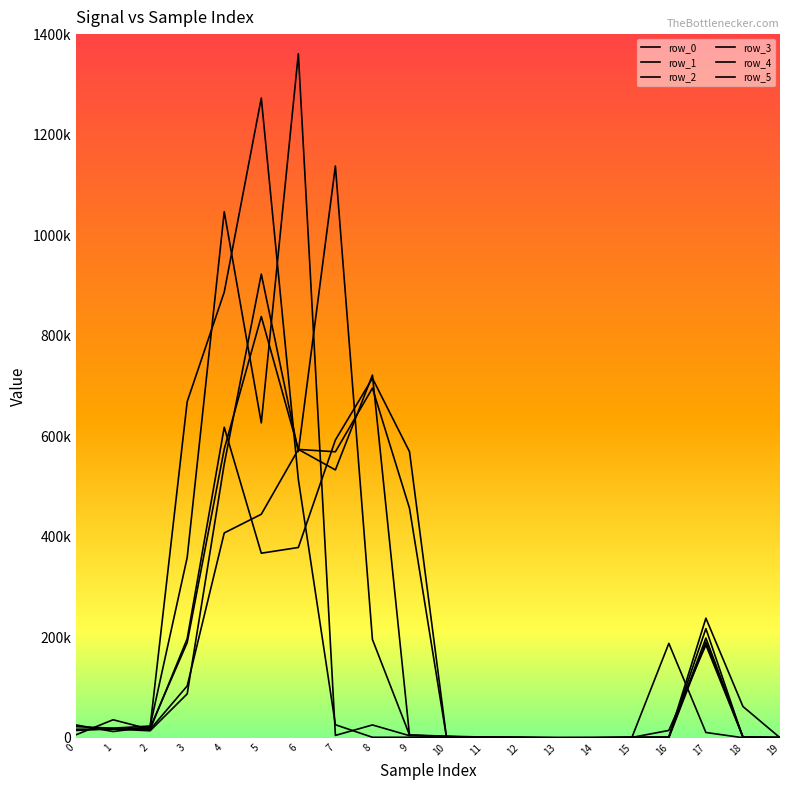

How many series are shown in this chart?

6